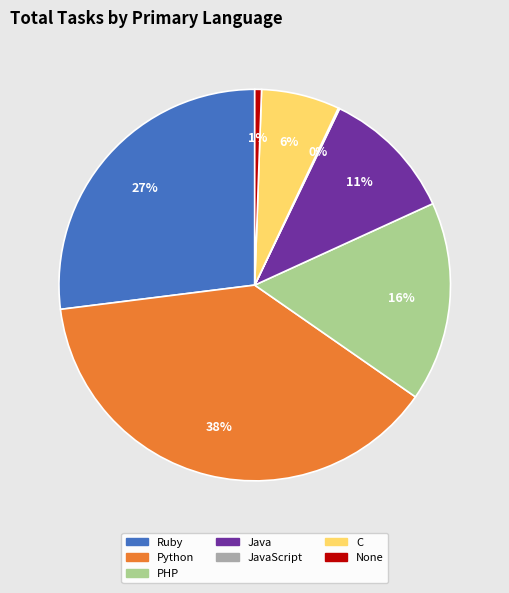

Does any single category account for the majority?

No